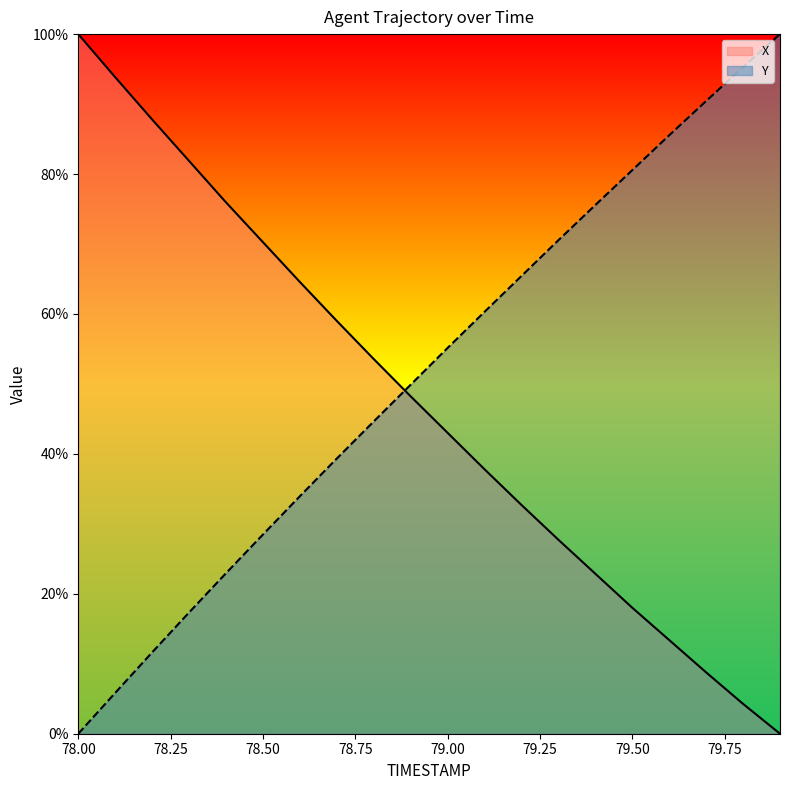

At which category does the chart reach its peak across all series?

78.0